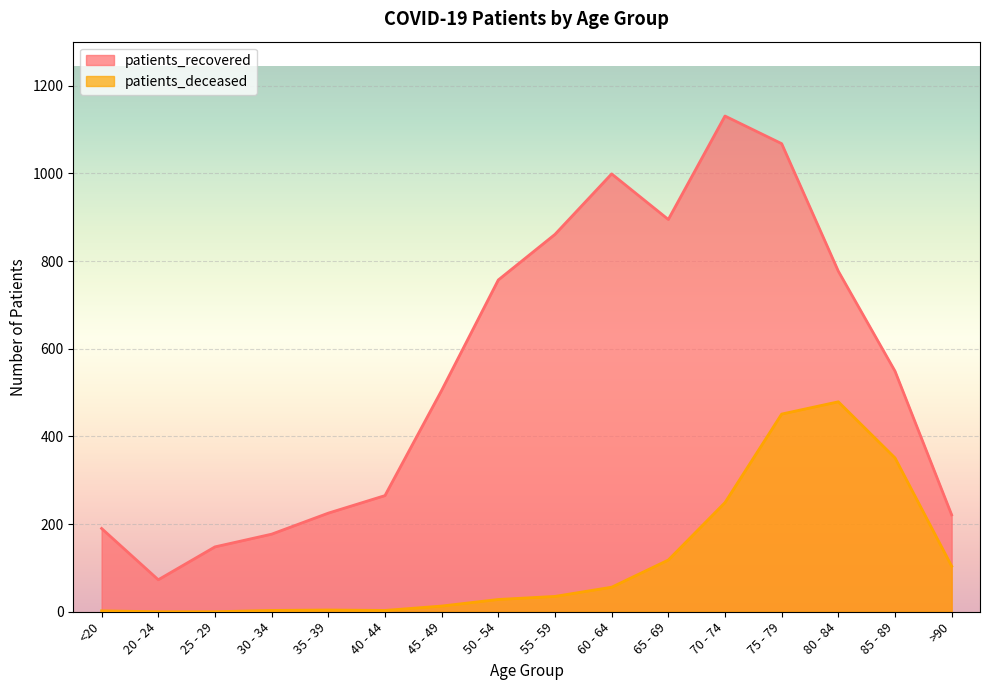

At which label does patients_deceased first exceed 35?

60 - 64